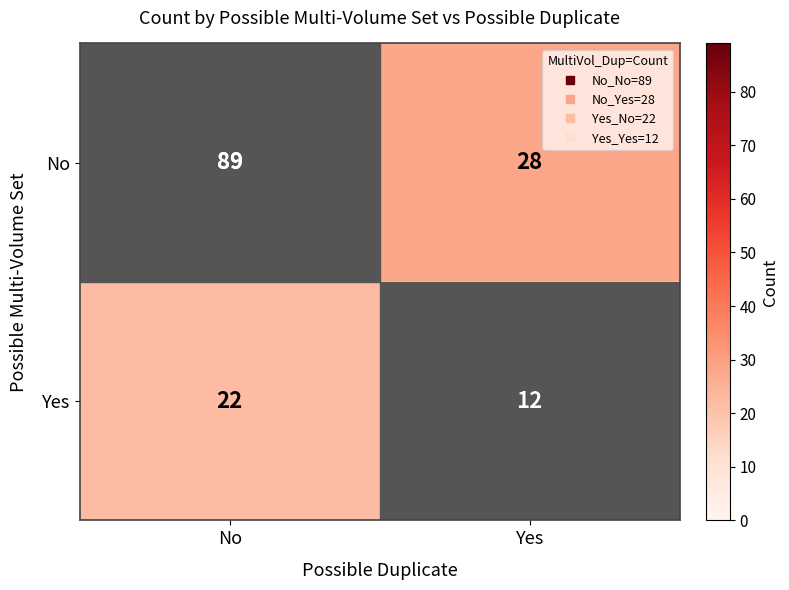

At which category is the sum across all series the highest?

No